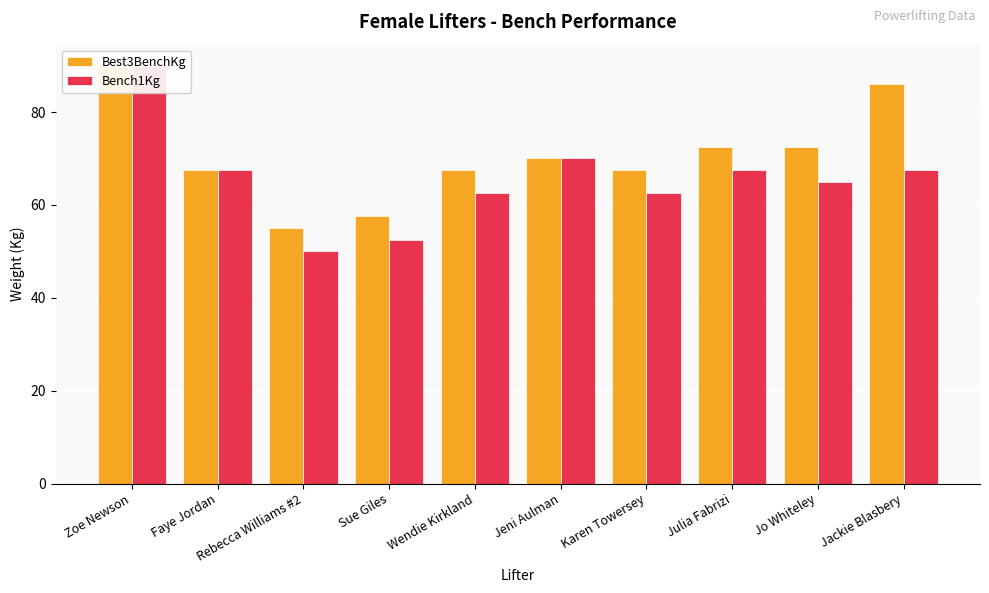

Which series has the largest range (max minus min)?

Bench1Kg